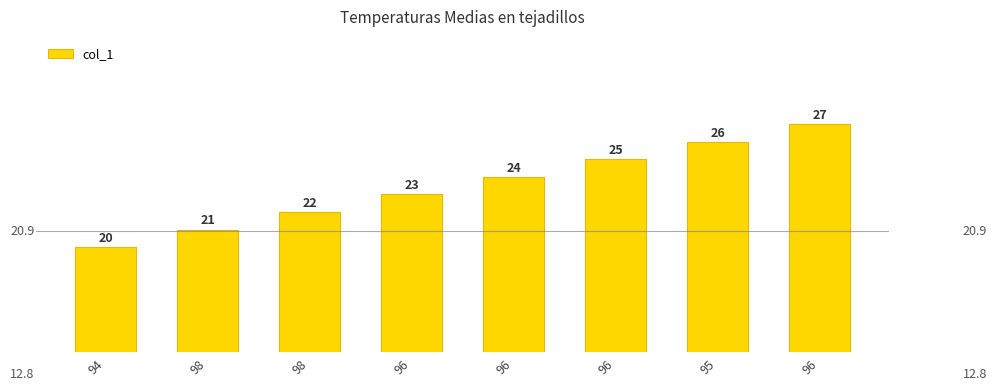

Rank the categories by value from highest to lowest.

96, 95, 96, 96, 96, 98, 98, 94